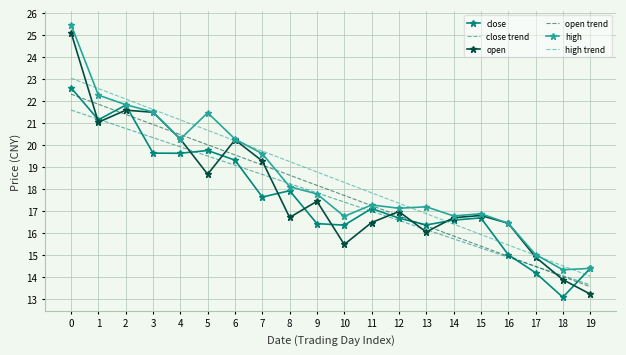

How many values in the open series are below 16?

4